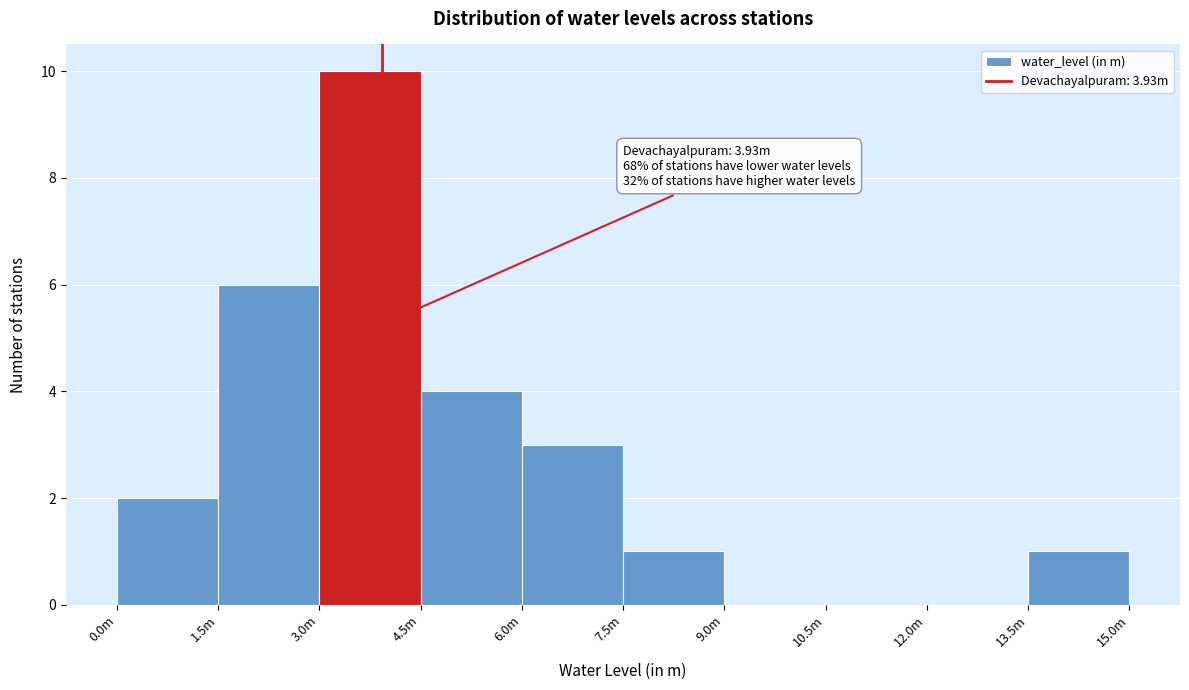

Reading left to right, extract all data points from this chart.

0.0m=2	1.5m=6	3.0m=10	4.5m=4	6.0m=3	7.5m=1	9.0m=0	10.5m=0	12.0m=0	13.5m=1